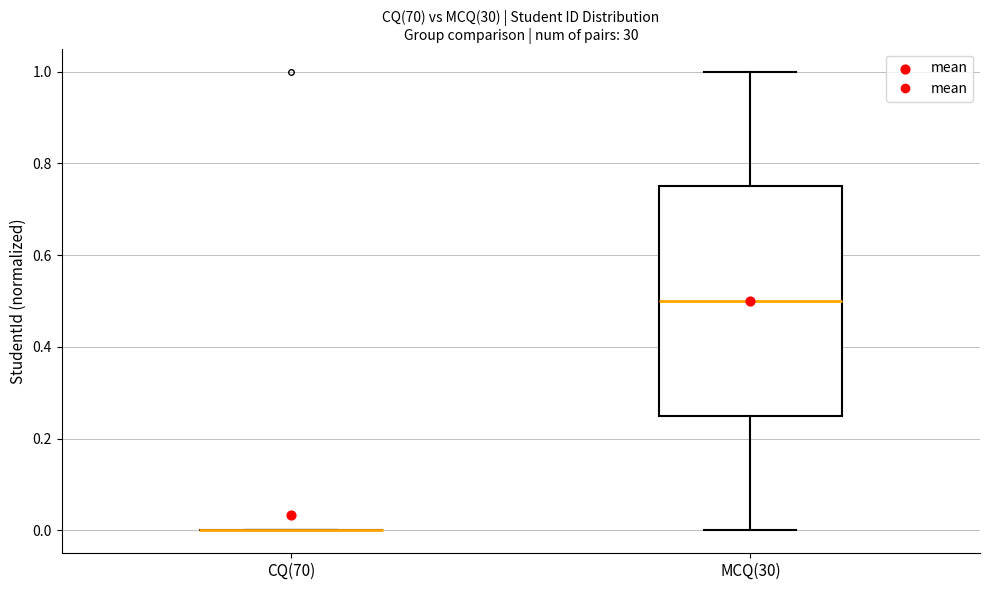

Comparing the boxes themselves (not the whiskers), which one is the tallest?

MCQ(30)